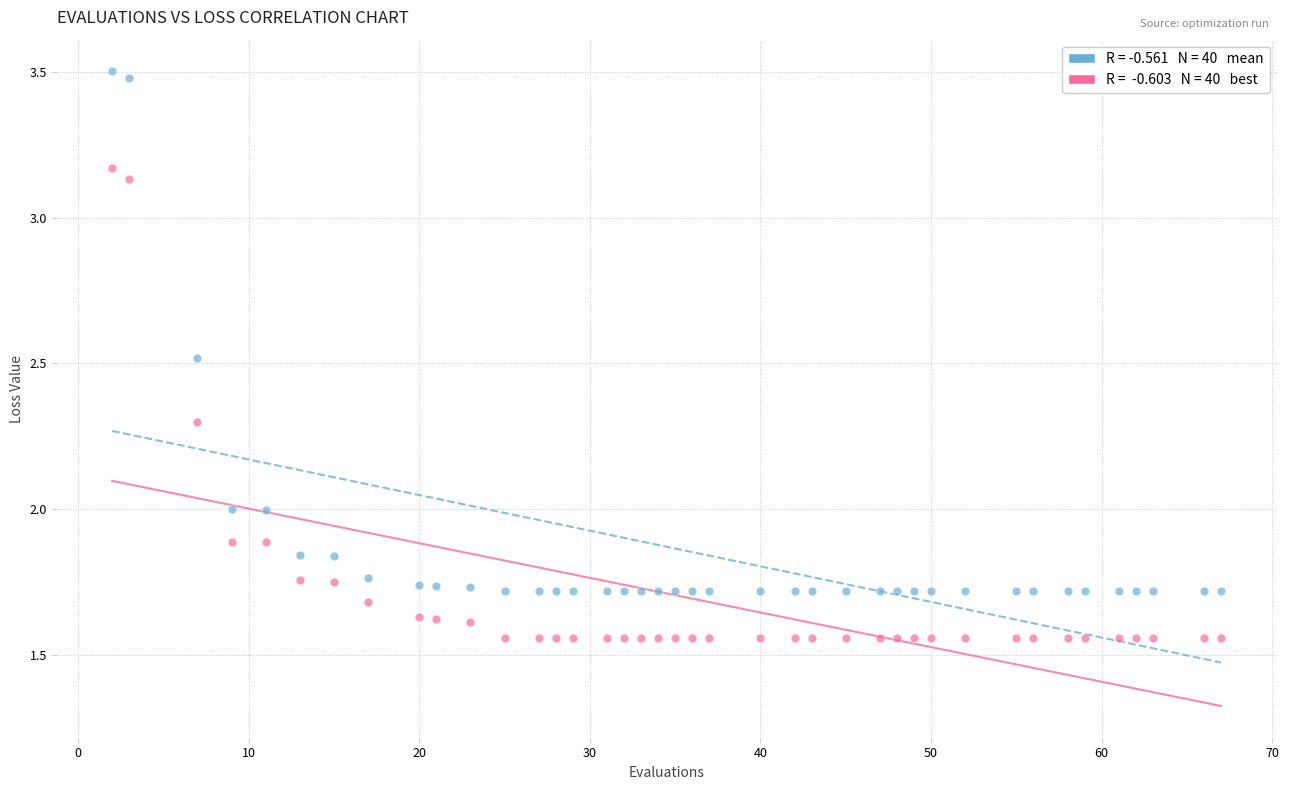

Across all data points, what is the range of Y values (max minus min)?

1.9